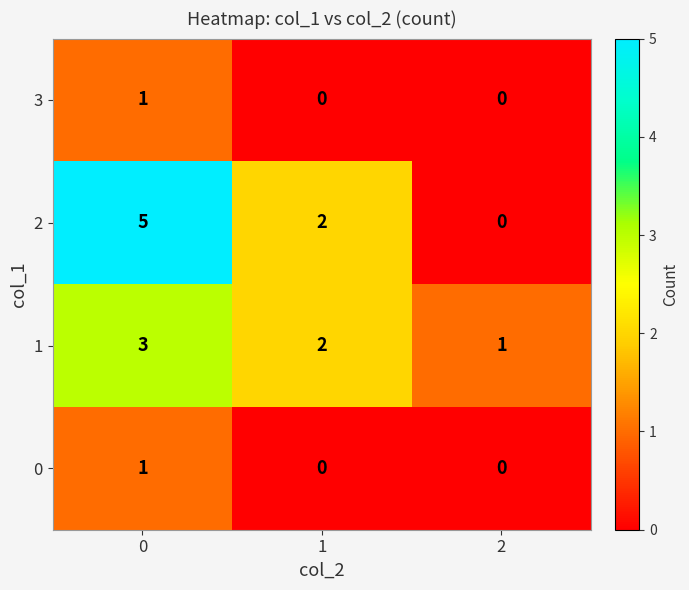

Rank the categories by 2 value from lowest to highest.

2, 1, 0